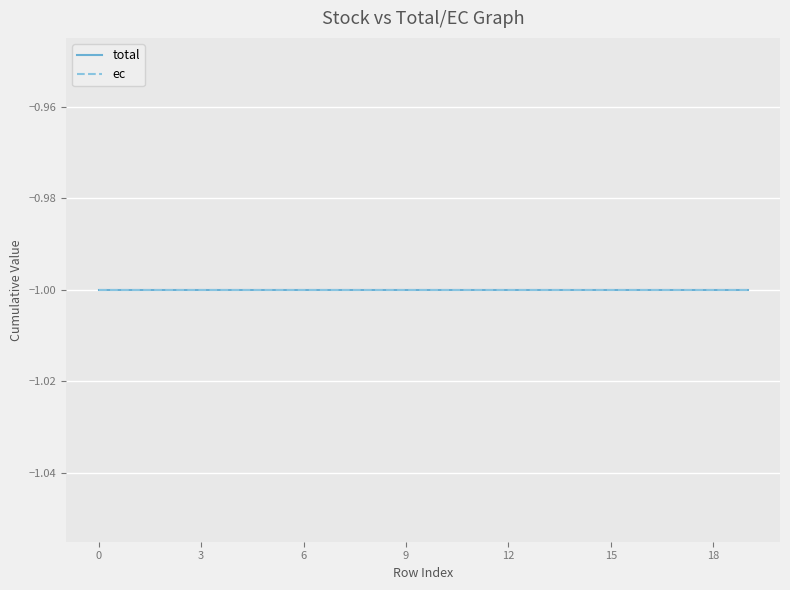

True or false: ec has more than 1 interior local peaks.

False